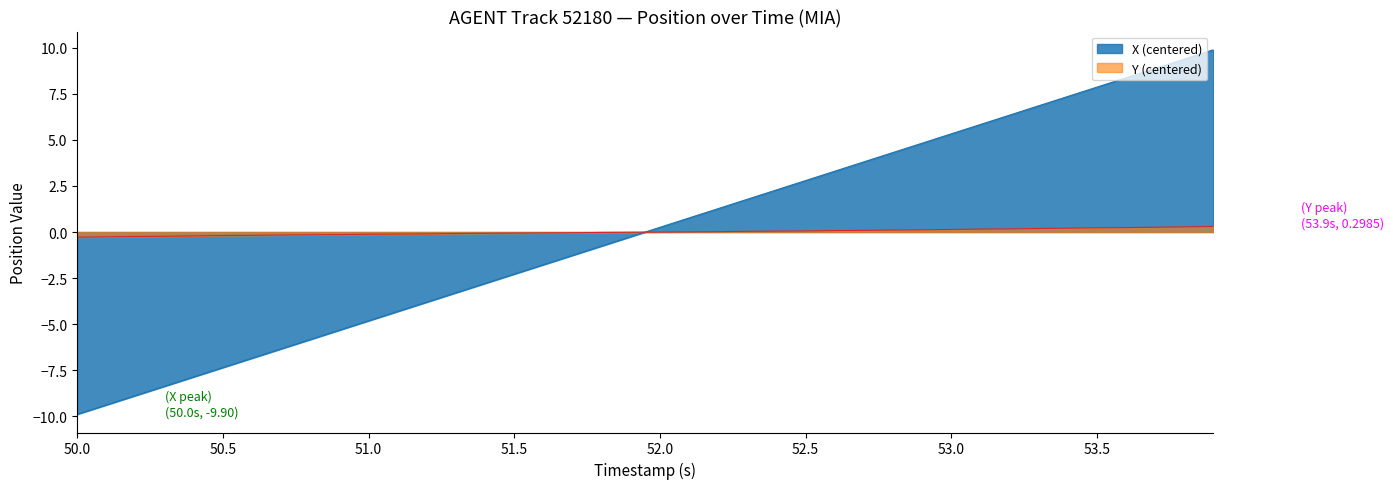

Which series has the widest spread of values?

X (centered)